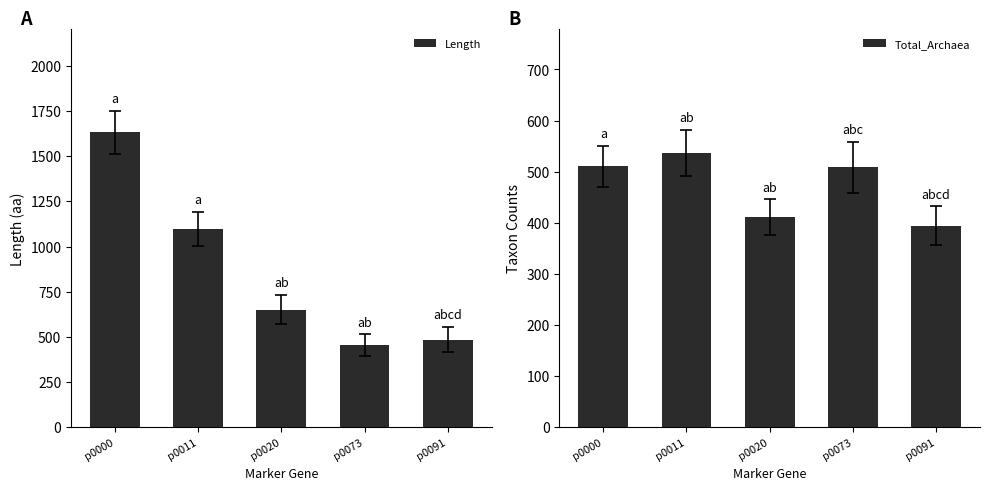

How many distinct data groups are displayed?

2